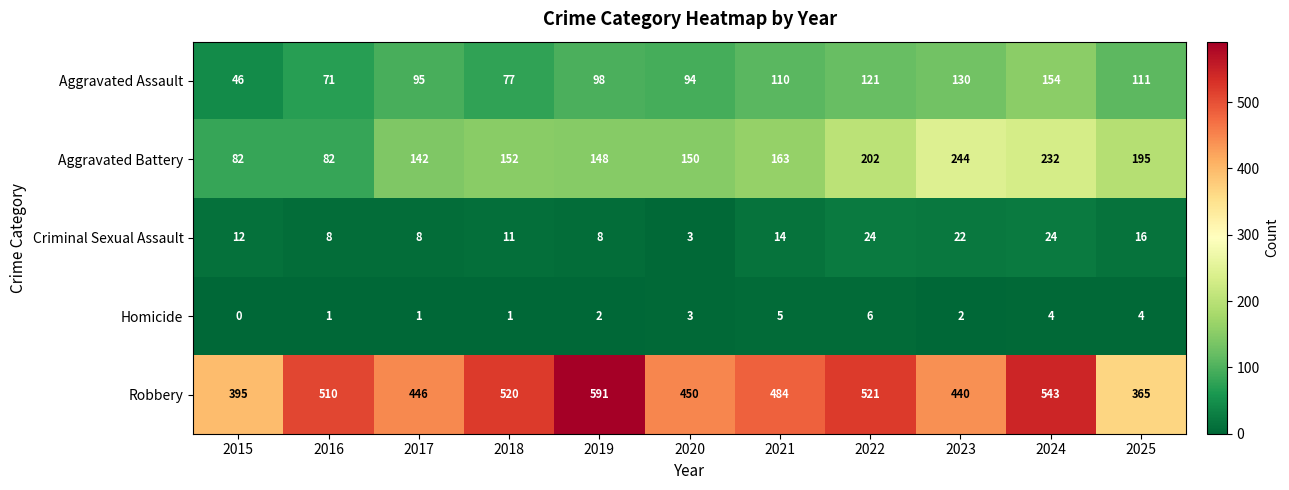

What is the difference between the second highest and minimum values in the Aggravated Assault series?

84